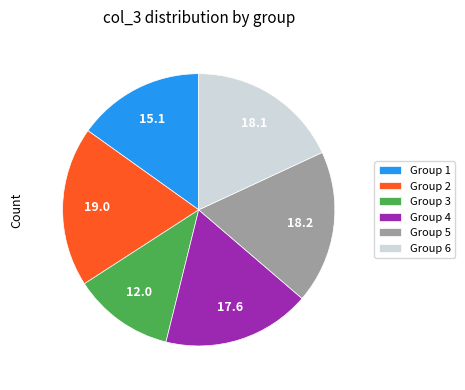

What is the ratio of the value at Group 5 to the value at Group 1?

1.2